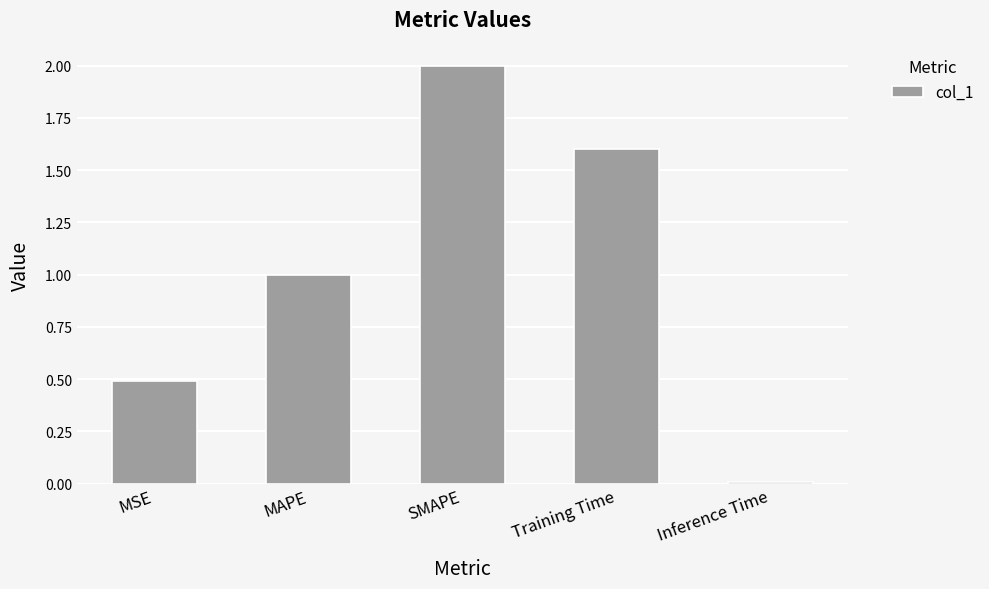

What is the sum of all values?

5.1